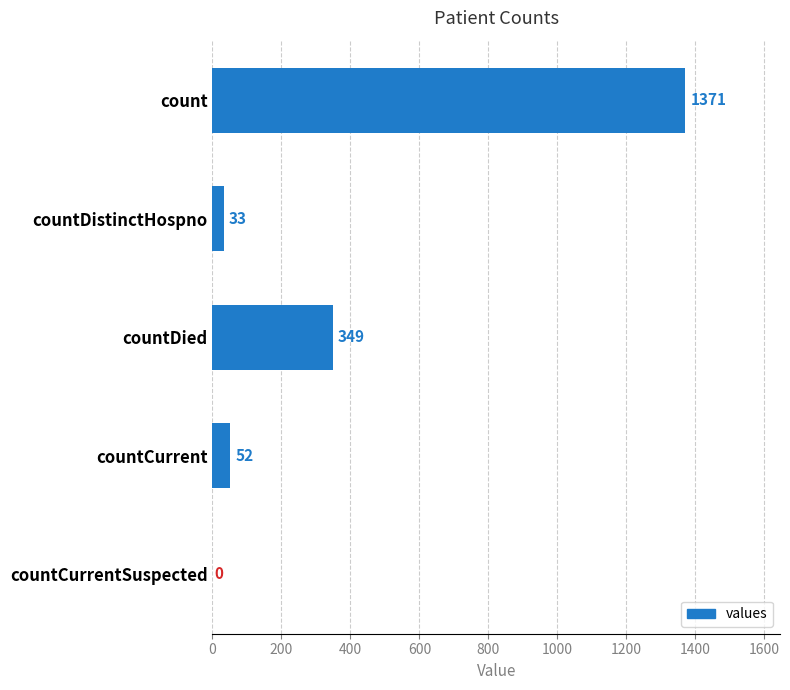

What is the change in value from count to countDied?

-1022